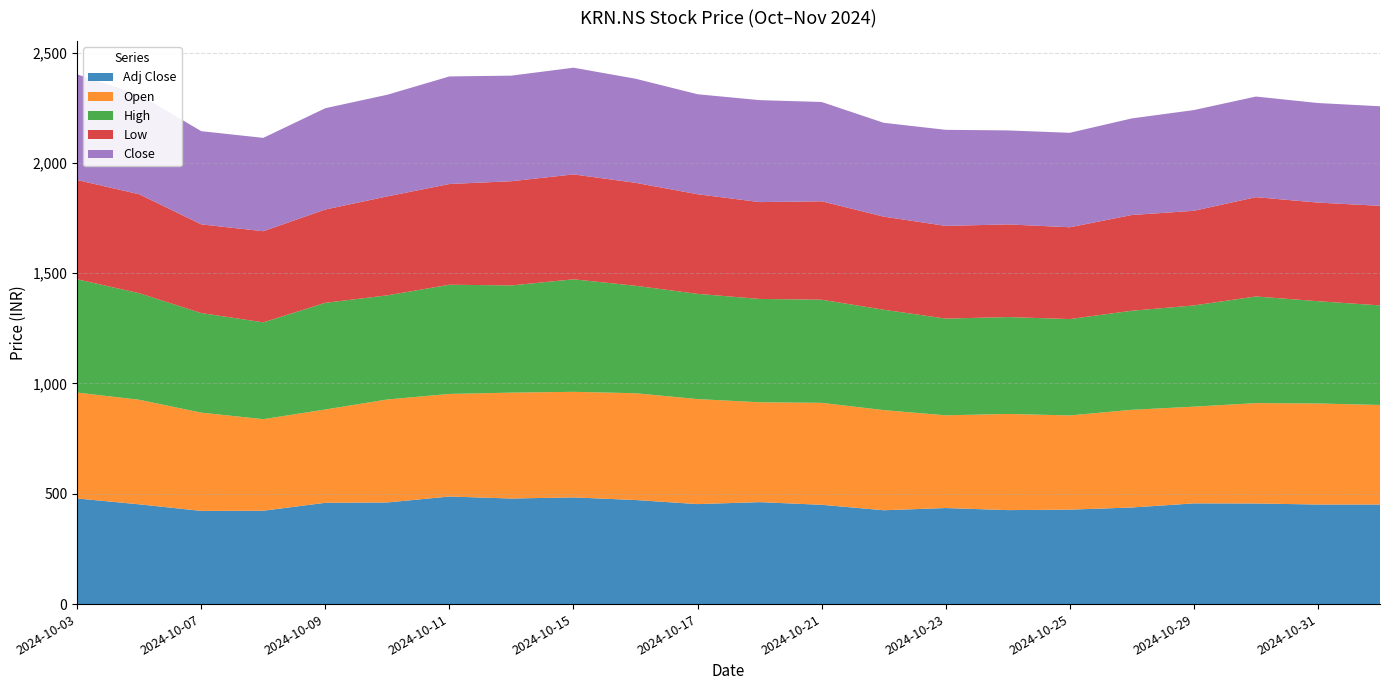

Reading left to right, what are all the values shown in this chart?

Adj Close: 478.8	452.2	422.4	423.2	459.1	460.7	487.6	478.5	483.7	471.8	453.3	462.1	450.1	425.4	435.4	426.0	428.2	437.8	456.5	456.0	451.3	451.3
Open: 480.0	474.0	445.4	415.0	423.0	466.8	465.0	480.0	478.5	484.0	476.0	452.7	462.1	454.0	420.2	436.0	427.0	442.9	438.4	455.0	458.0	451.3
High: 513.5	483.0	451.4	439.0	483.5	472.0	495.0	486.0	510.0	487.2	477.0	468.4	467.5	455.0	438.5	439.0	436.9	449.0	458.9	483.5	463.6	451.3
Low: 450.0	448.5	402.1	413.0	423.0	448.6	456.5	472.4	475.5	466.7	451.5	439.0	446.1	422.0	420.2	420.1	416.1	434.0	429.0	450.1	447.1	451.3
Close: 478.8	452.2	422.4	423.2	459.1	460.7	487.6	478.5	483.7	471.8	453.3	462.1	450.1	425.4	435.4	426.0	428.2	437.8	456.5	456.0	451.3	451.3